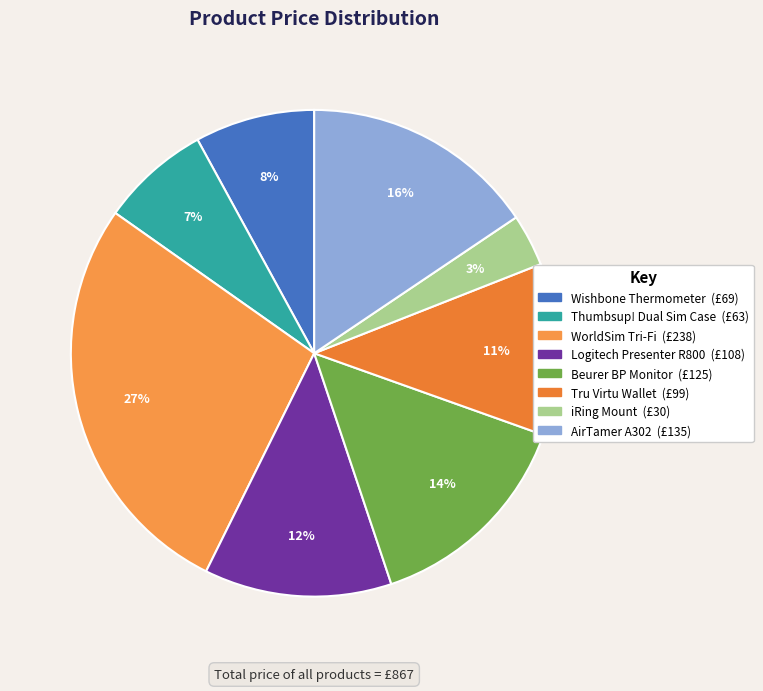

Count the number of slices in the pie.

8